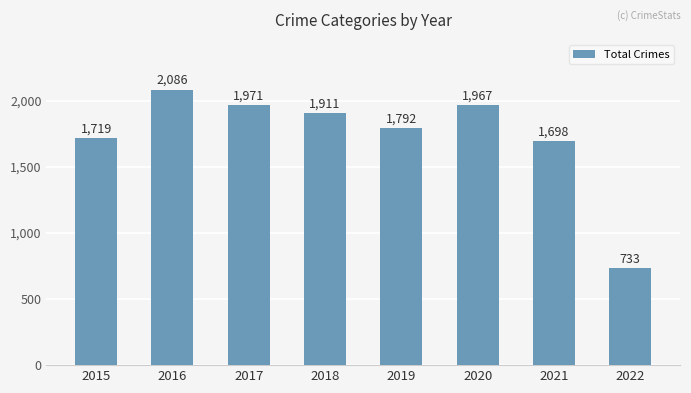

Where is the data nearest to the value 1409?

2021